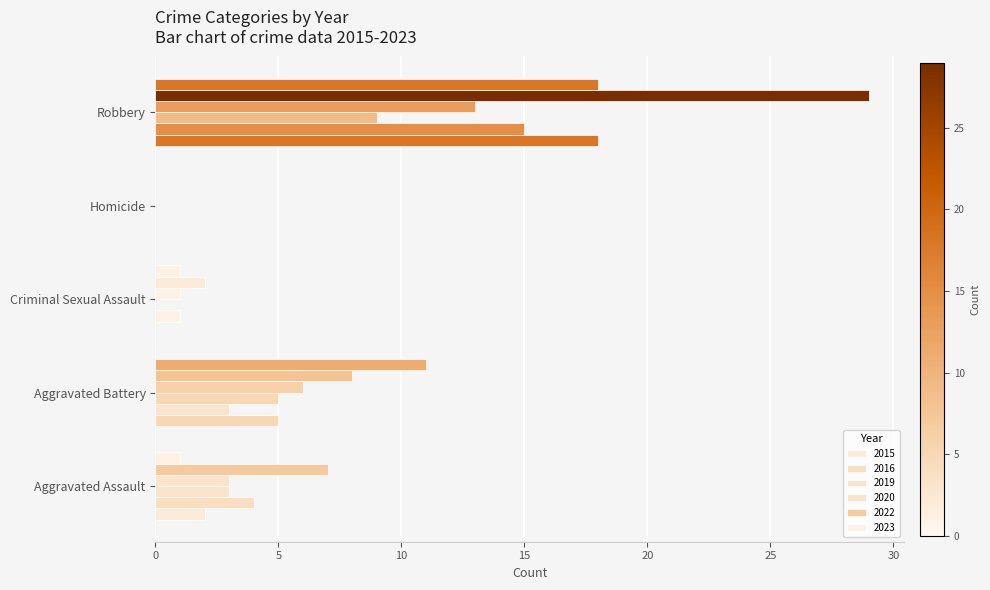

What is the difference between the highest and lowest values at Aggravated Battery?

8